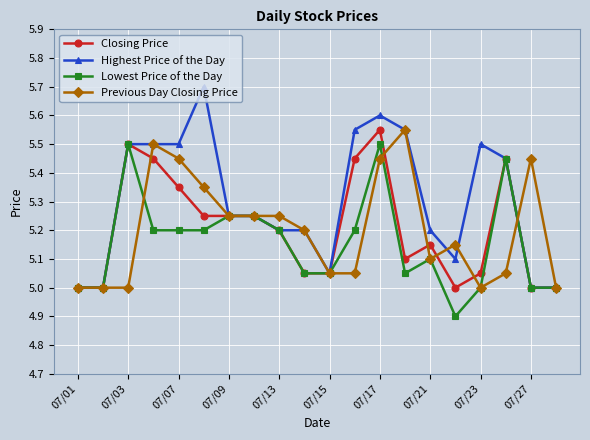

Which series has the widest spread of values?

Highest Price of the Day